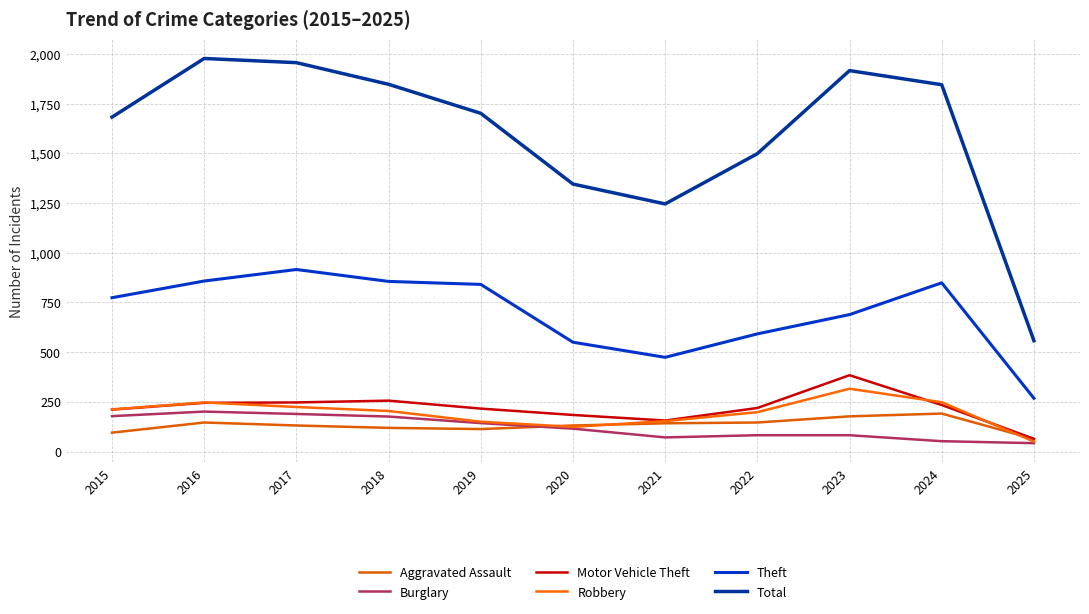

How many data points in Total are less than 1702?

5